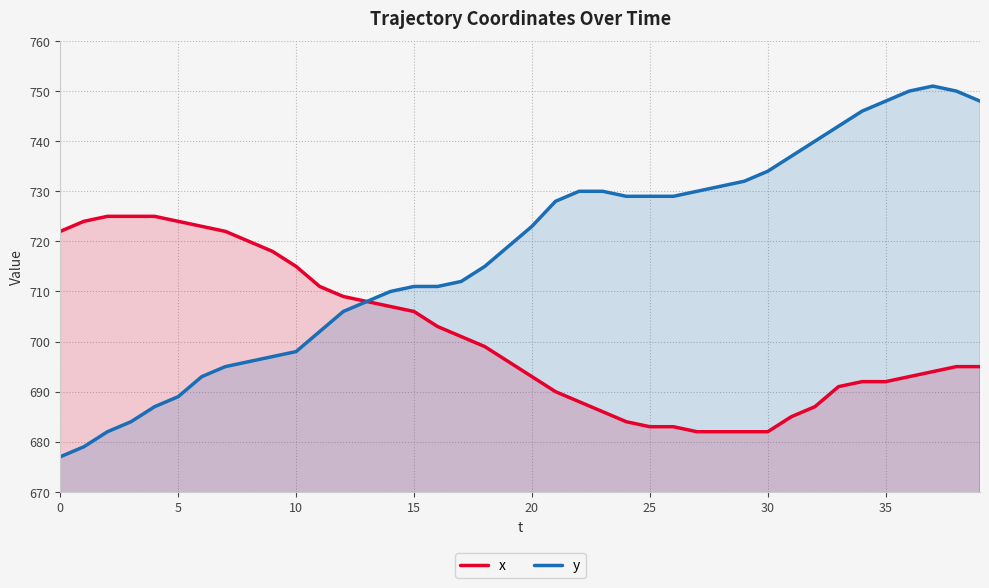

What is the label of the 3rd point from the right?

37